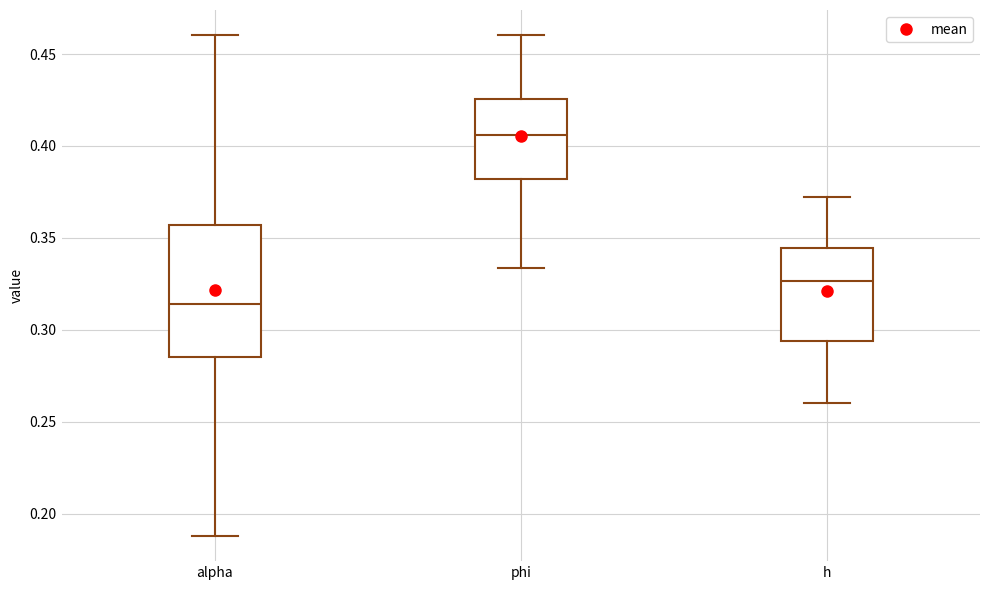

Reading left to right, transcribe this box plot: for each box, give where its median line is, the range the box spans, and where its two whiskers end, as read against the y-axis. The values are not printed on the chart, so give them approximately, as read against the axis.

alpha: median 0.315, box 0.285 to 0.355, whiskers 0.190 to 0.460
phi: median 0.405, box 0.380 to 0.425, whiskers 0.335 to 0.460
h: median 0.325, box 0.295 to 0.345, whiskers 0.260 to 0.370